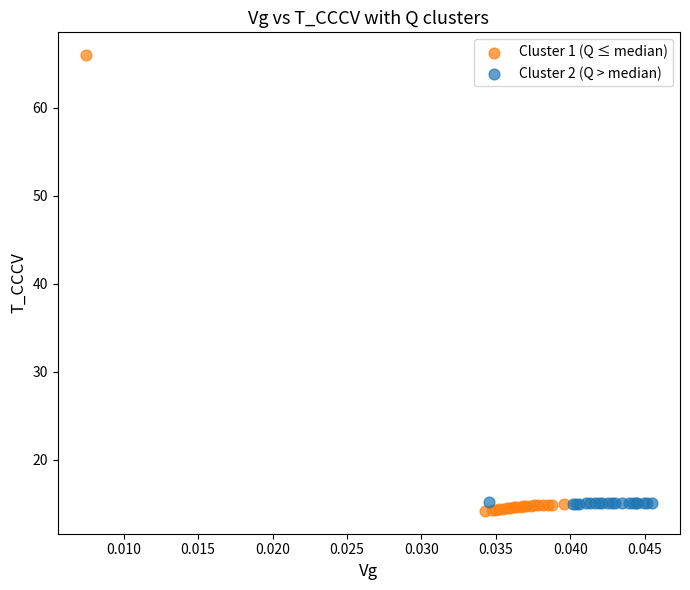

Which series has the largest Y range (max minus min)?

Cluster 1 (Q ≤ median)